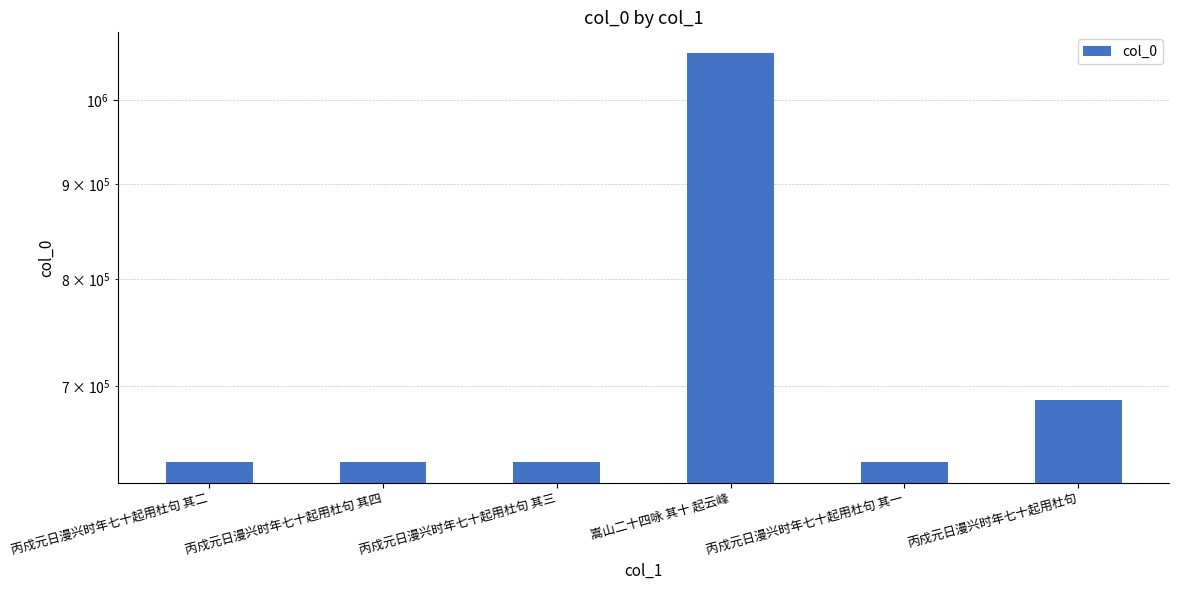

What is the change in value from 丙戍元日漫兴时年七十起用杜句 其三 to 嵩山二十四咏 其十 起云峰?

+423672